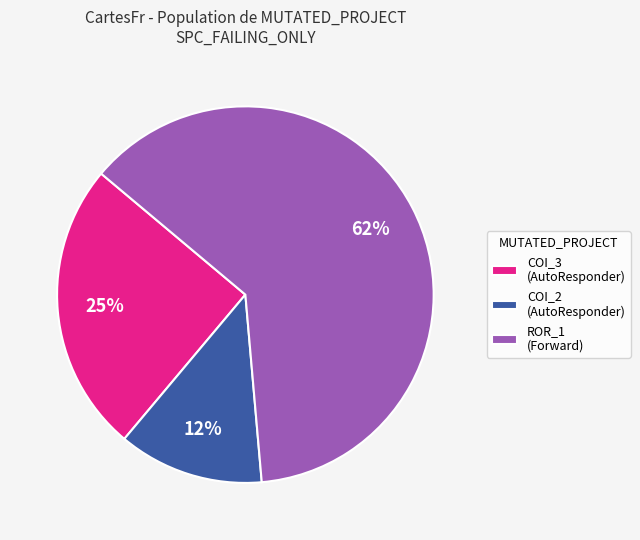

What is the ratio of the value at ROR_1 (Forward) to the value at COI_3 (AutoResponder)?

2.5